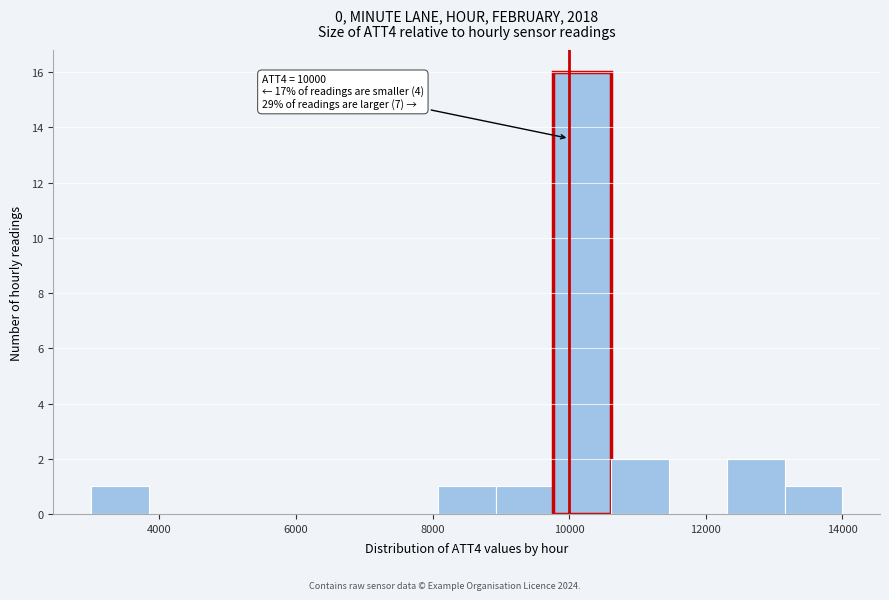

Which range on the x-axis has the tallest bar?

9800 to 10600